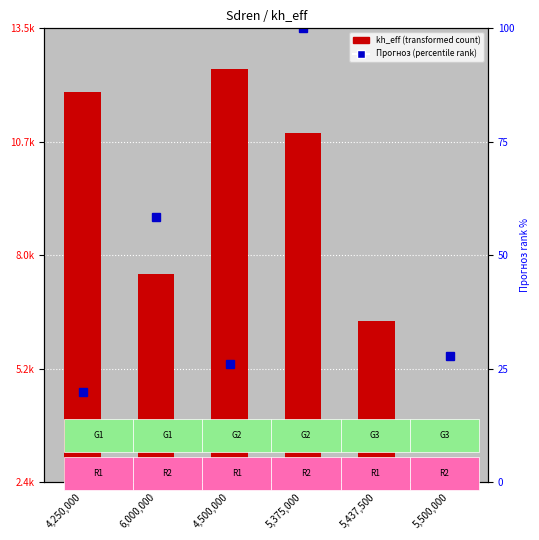

Which category has the lowest value across all series?

5,500,000